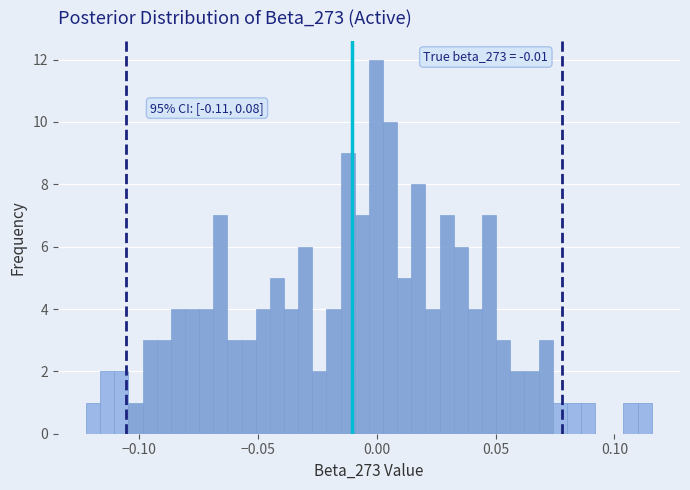

Read against the x-axis, roughly where is the centre of the tallest bar?

0.000